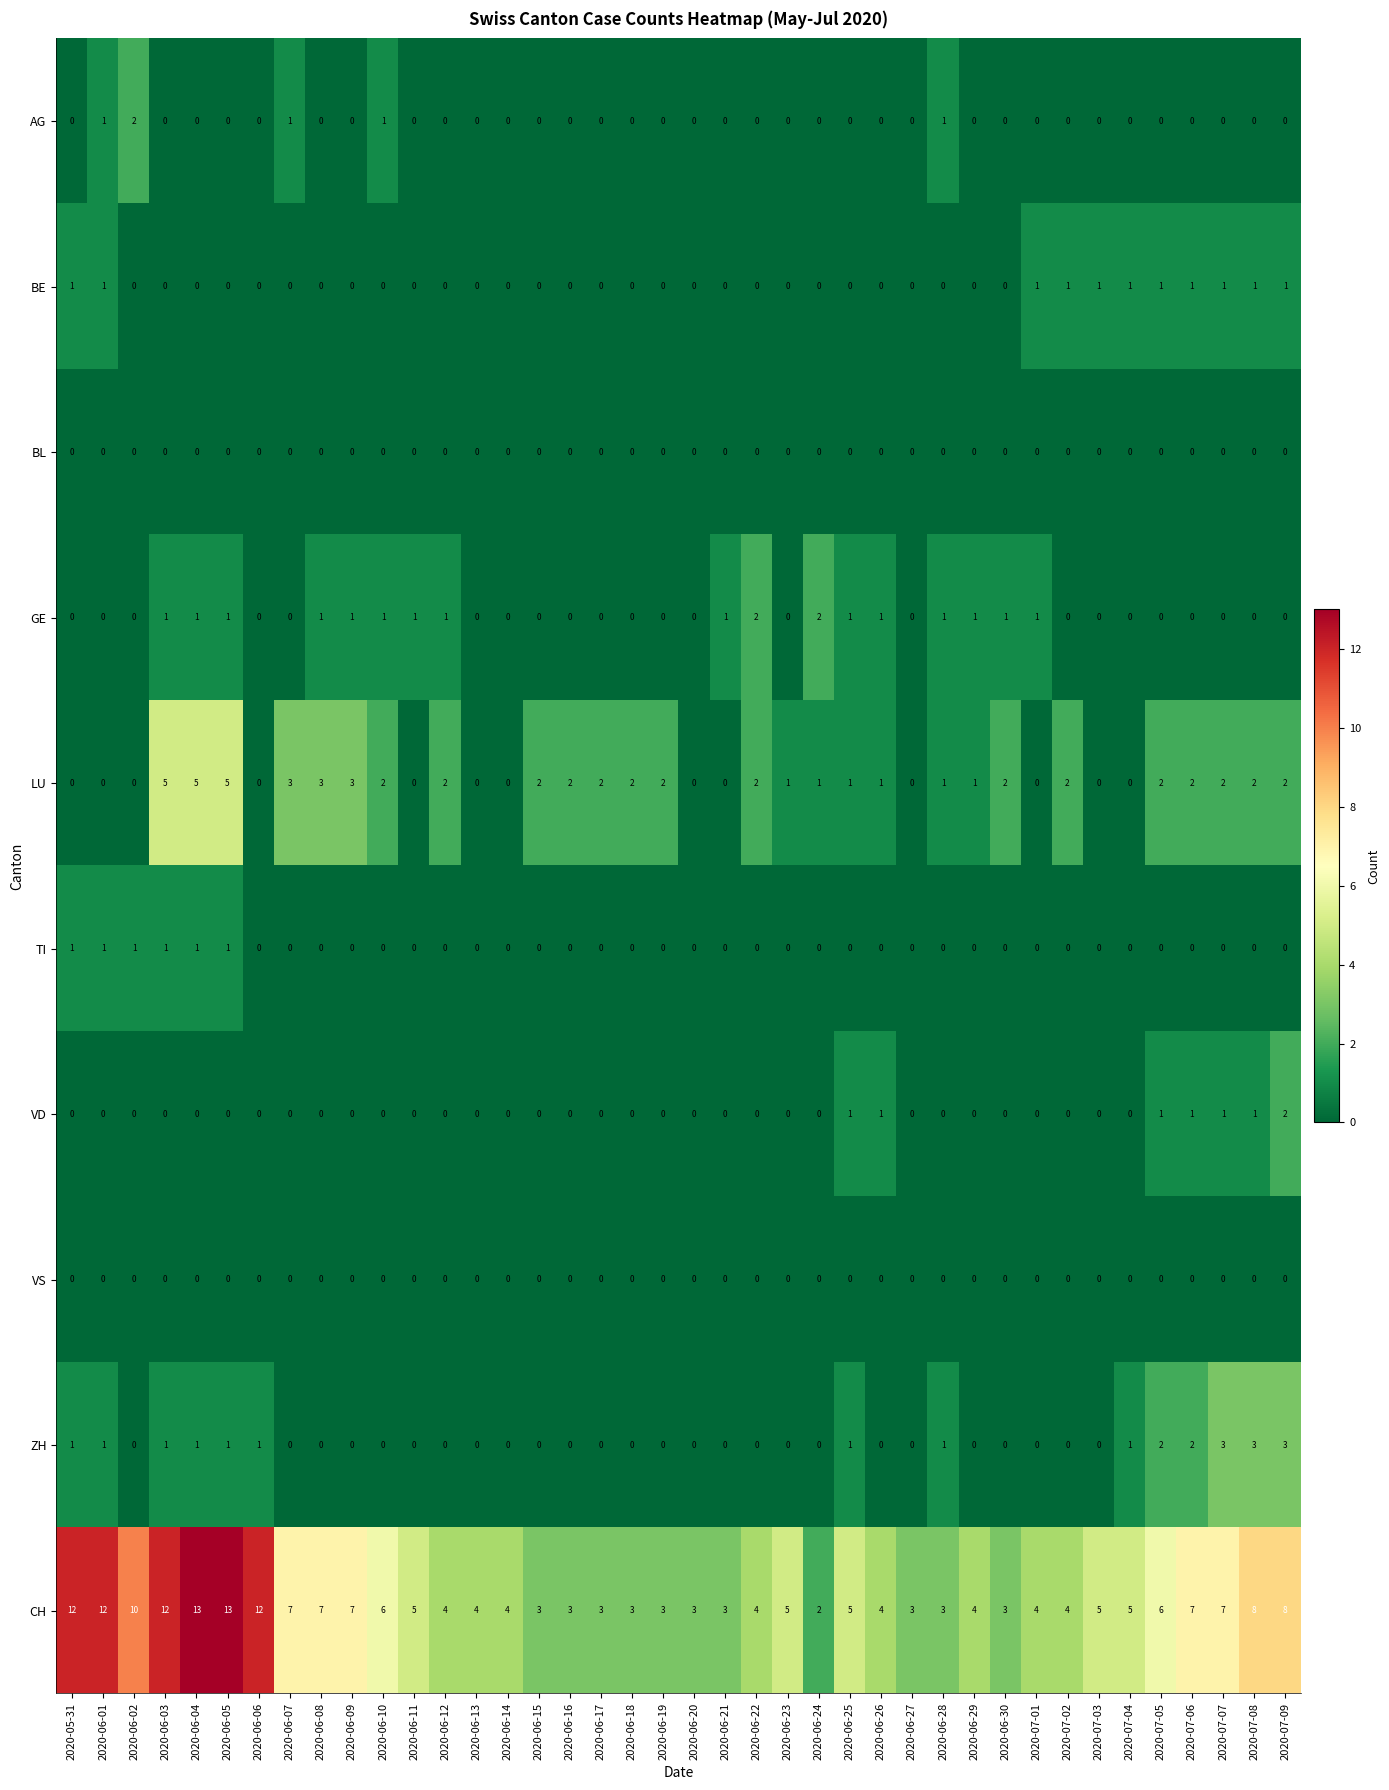

What is the difference between the CH values at 2020-06-02 and 2020-06-13?

6